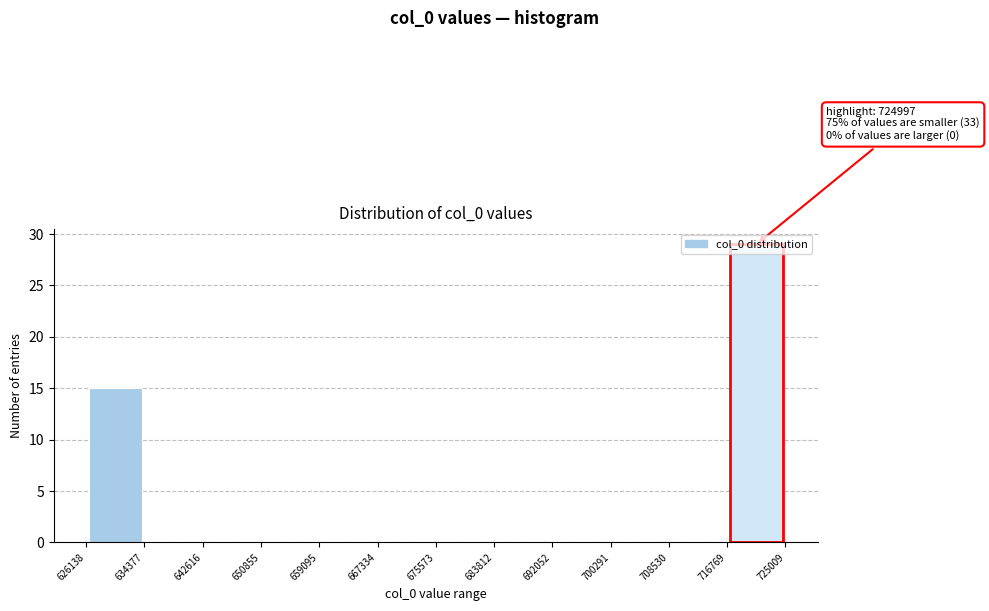

Over which range of the x-axis is the bar tallest?

716769 to 725009